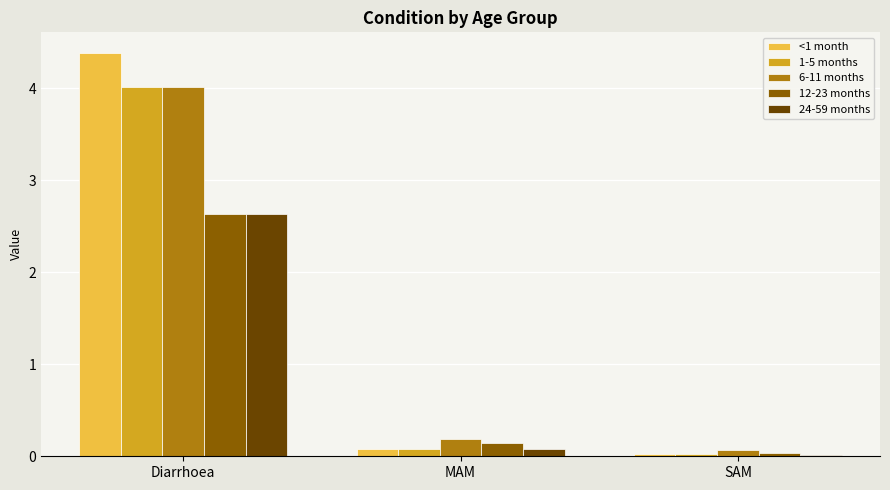

What is the label of the 1st bar from the left?

Diarrhoea